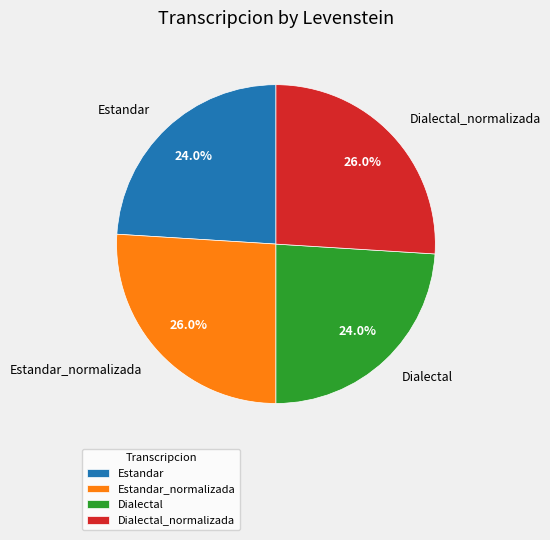

Is there a majority slice in this chart?

No